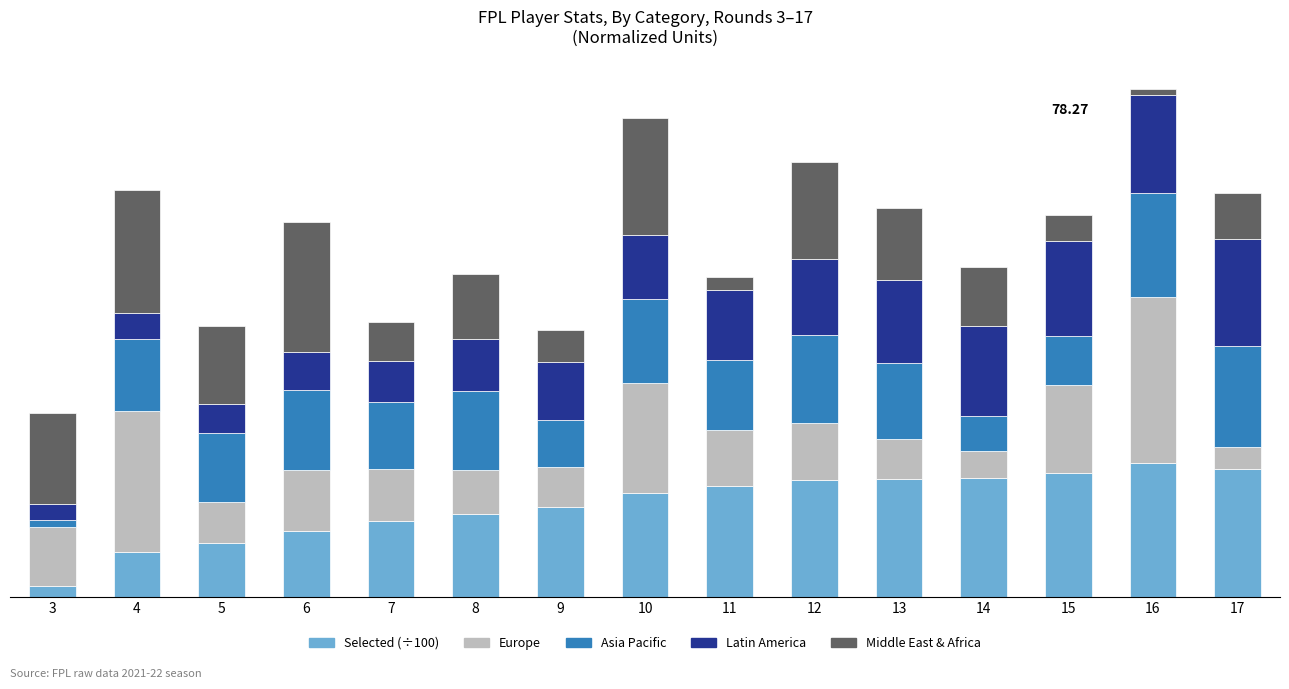

What is the difference between the maximum and minimum values in the Asia Pacific series?

15.0